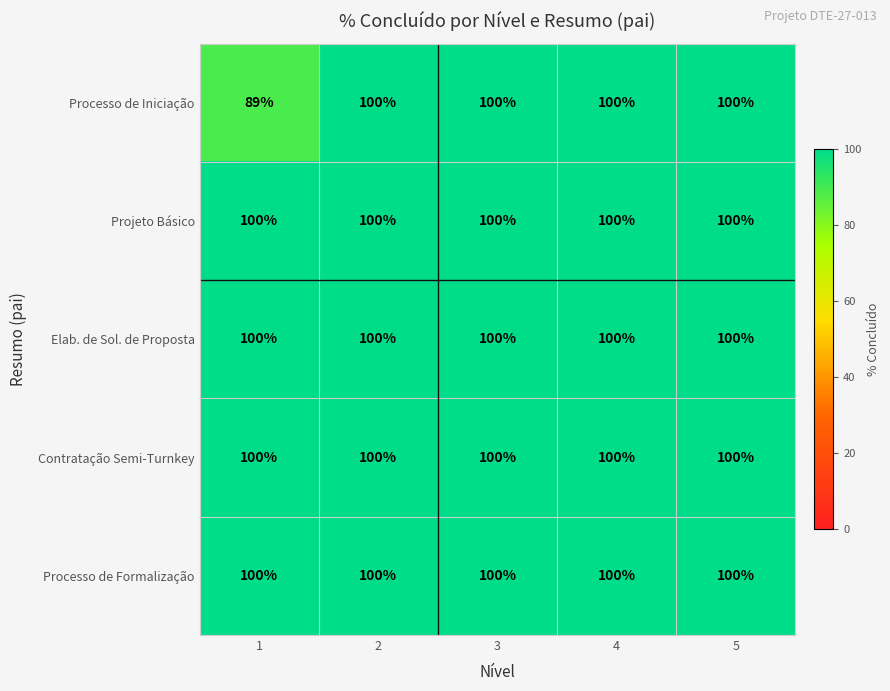

What value does the Contratação Semi-Turnkey series have at 3?

100